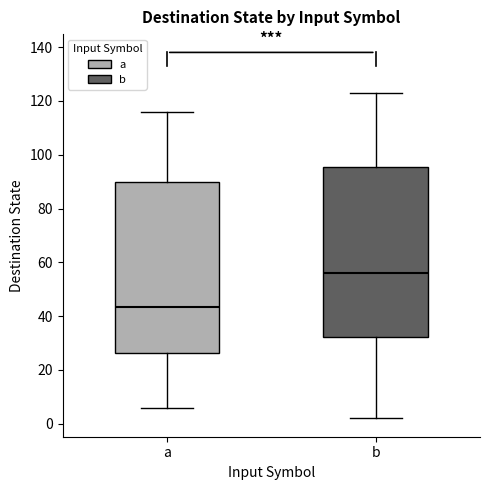

Where does the median line of the box for a sit on the y-axis? The values are not printed on the chart, so give them approximately, as read against the axis.

44